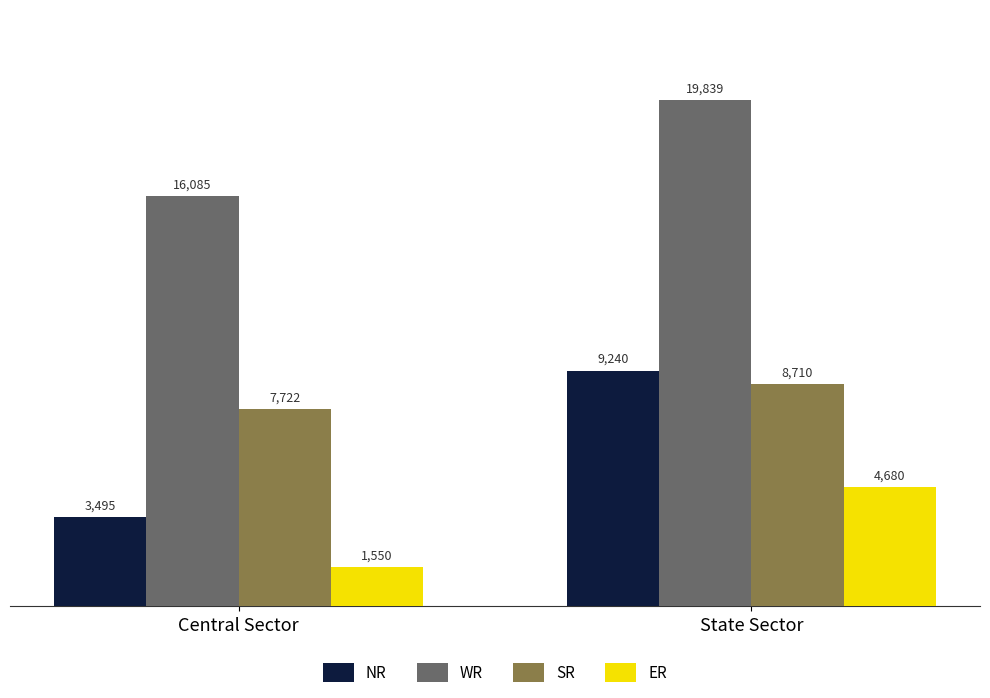

What is the greatest value displayed?

19839